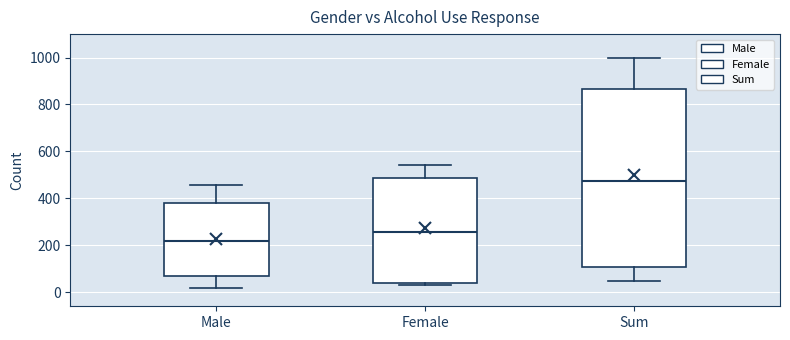

Where is the upper edge of the box for Sum on the y-axis? The values are not printed on the chart, so give them approximately, as read against the axis.

860